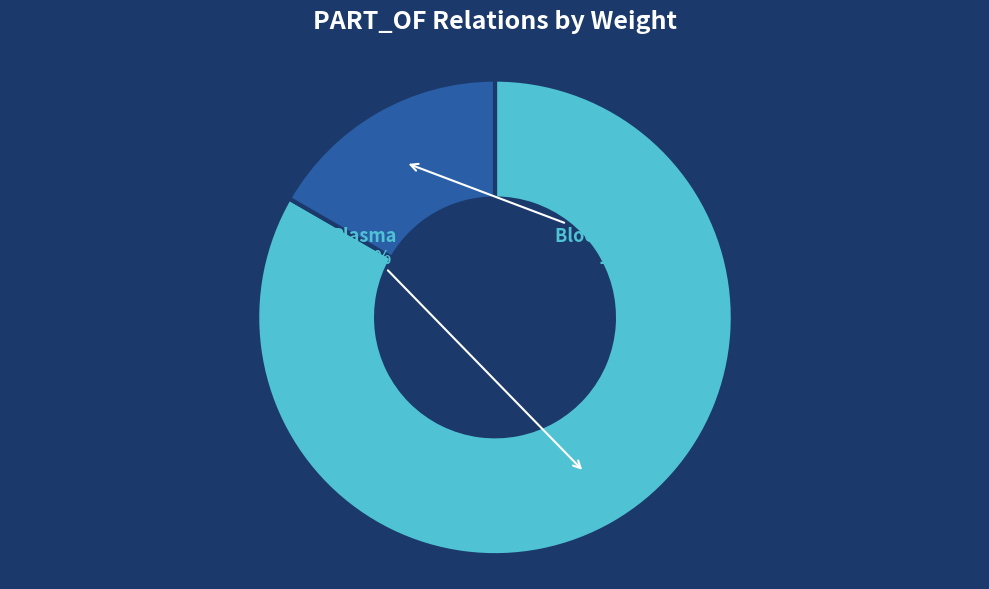

What is the total percentage of Plasma and Blood specimen?

100.0%